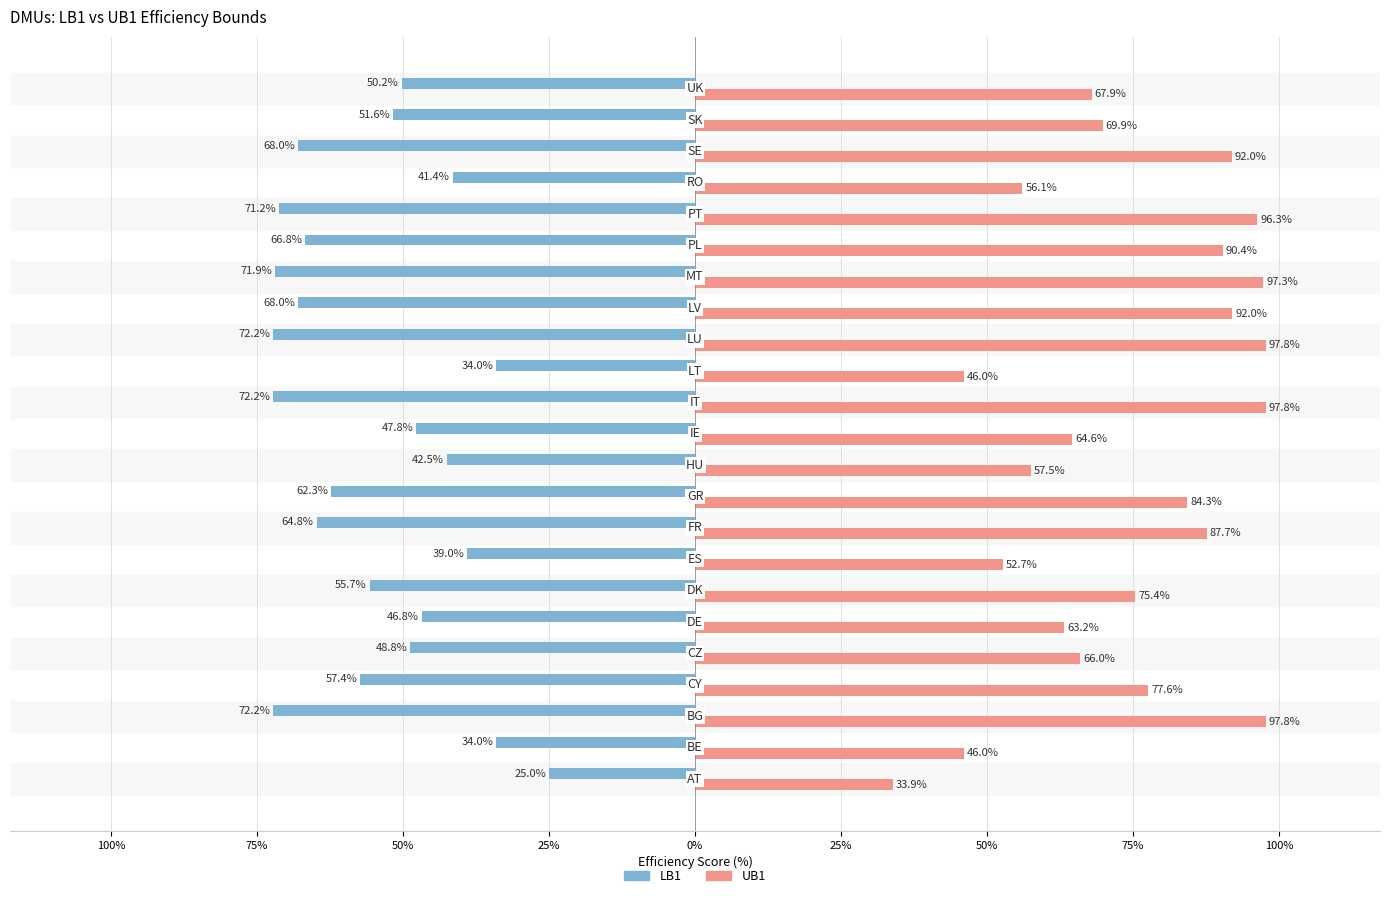

What are all the series names shown in the legend?

LB1, UB1